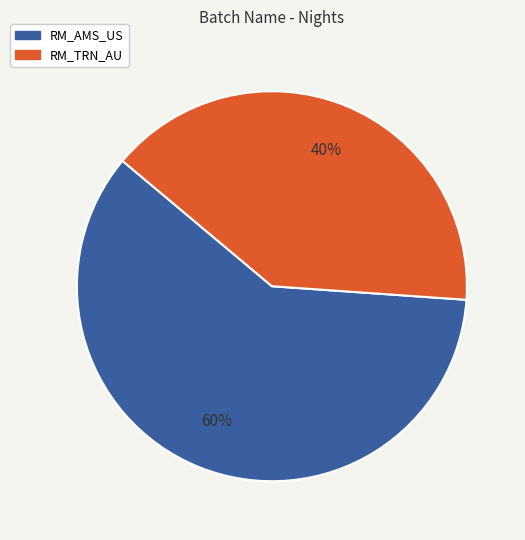

To the nearest percent, what is the difference between the largest and smallest slice percentages?

20%